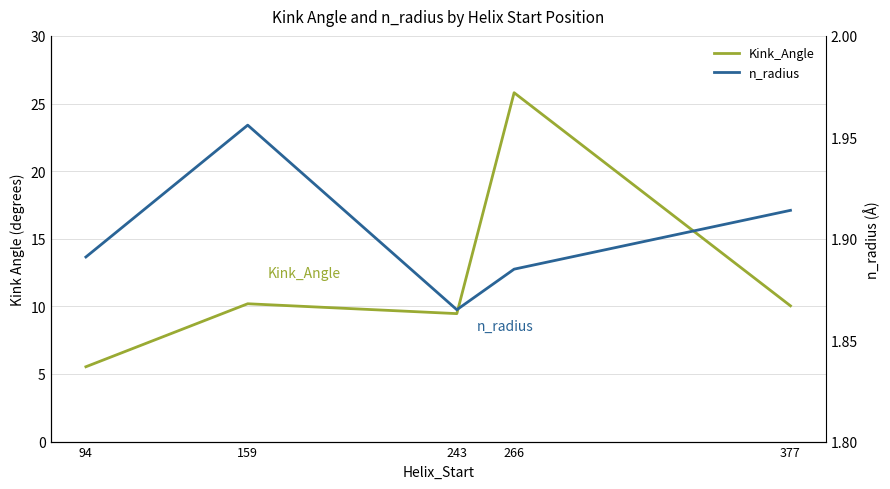

True or false: Kink_Angle and n_radius intersect in this chart.

False